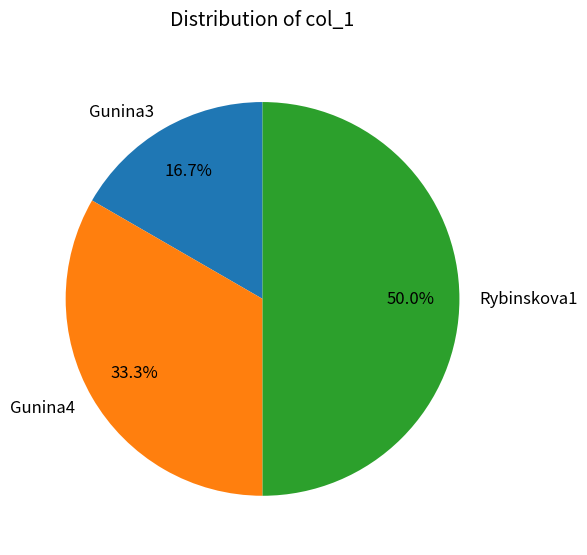

What is the ratio of the value at Gunina4 to the value at Rybinskova1?

0.7